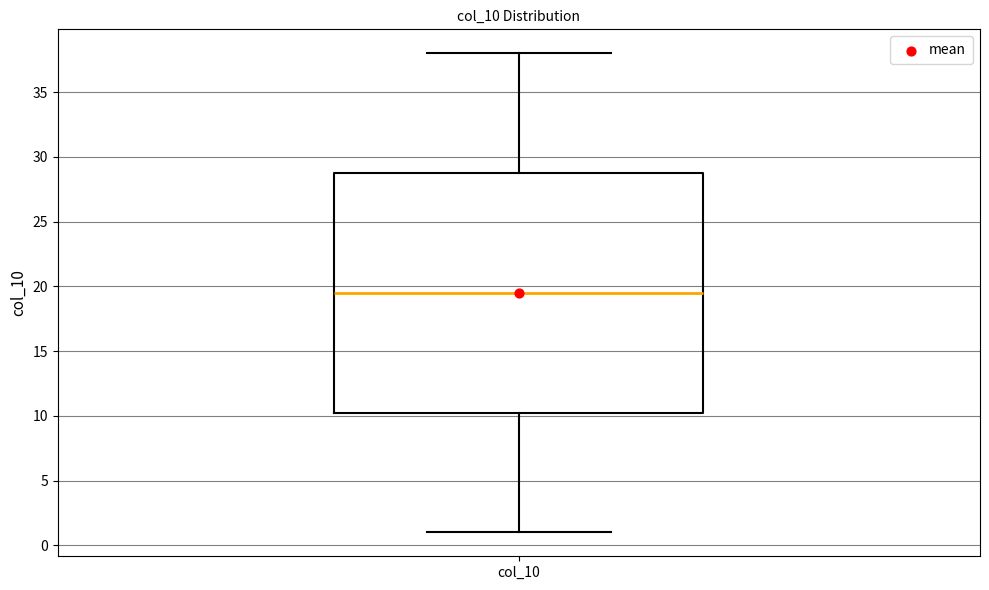

Where does the median line of the box for col_10 sit on the y-axis? The values are not printed on the chart, so give them approximately, as read against the axis.

19.5